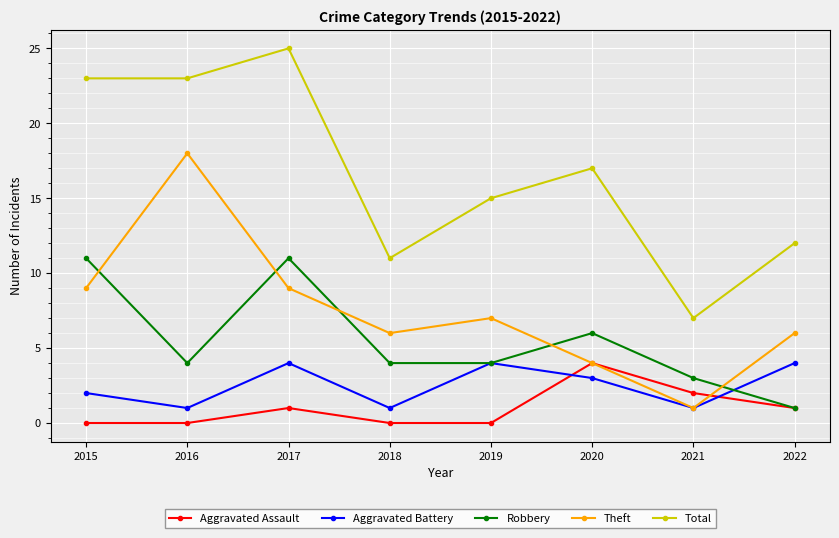

True or false: Aggravated Assault has more than 1 points higher than both neighbors.

True